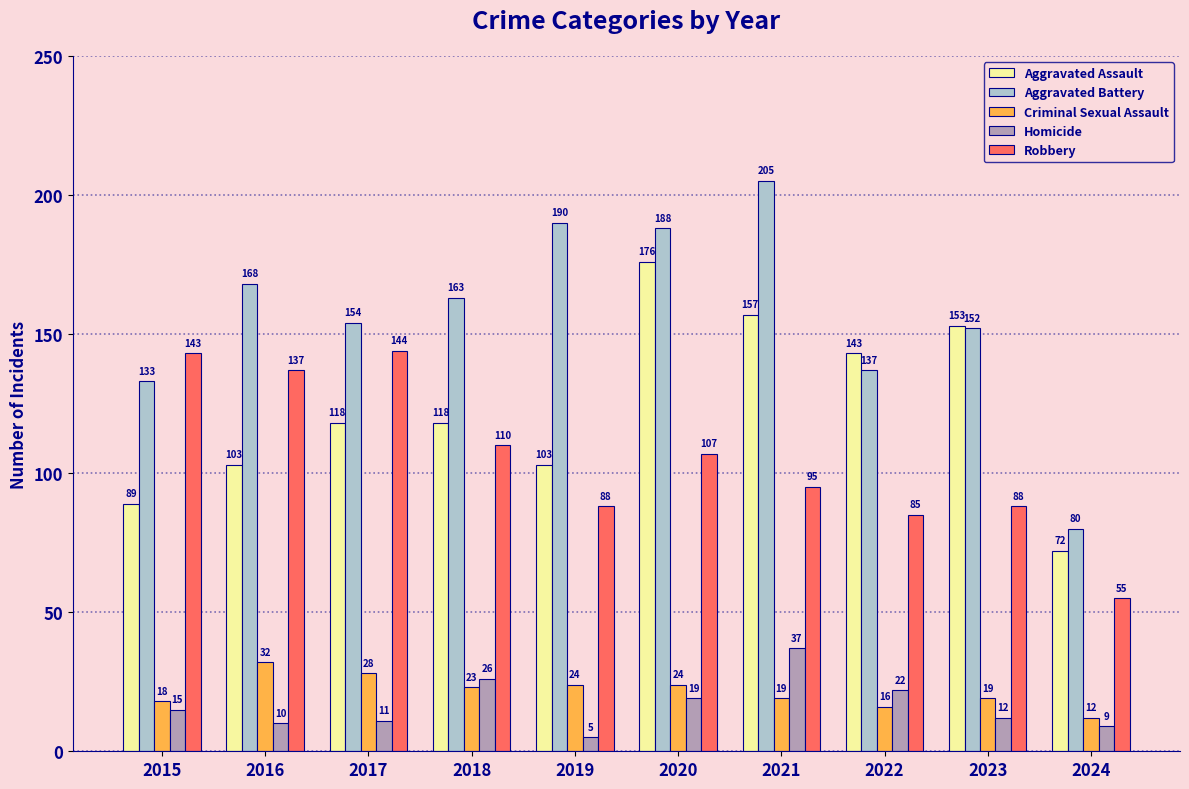

The Robbery series shows 212 at 2017. True or false?

False